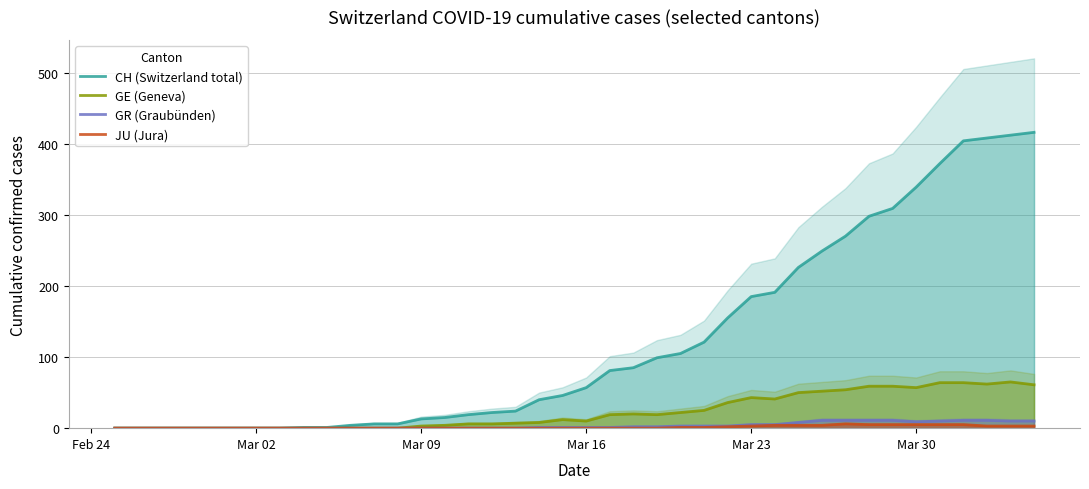

Is it true that JU (Jura) equals 0 at Mar 16?

True